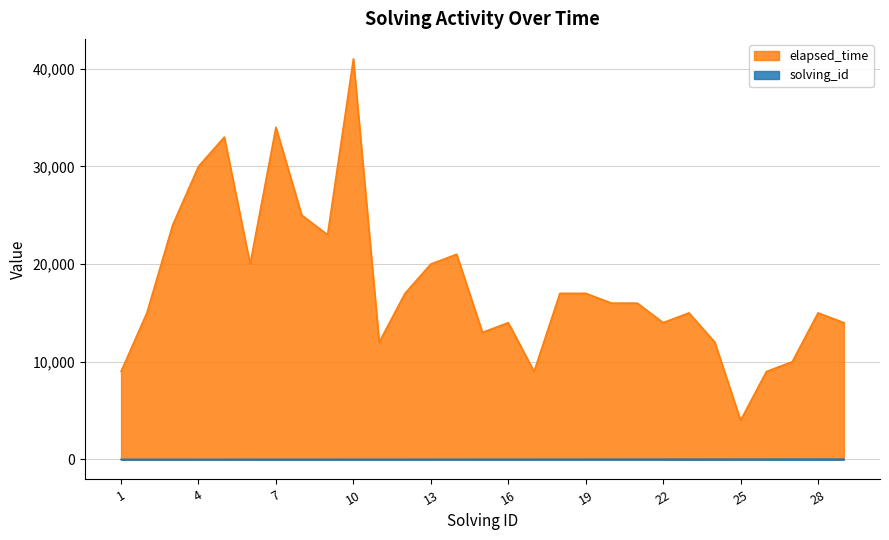

At how many categories does at least one series exceed 18732?

10